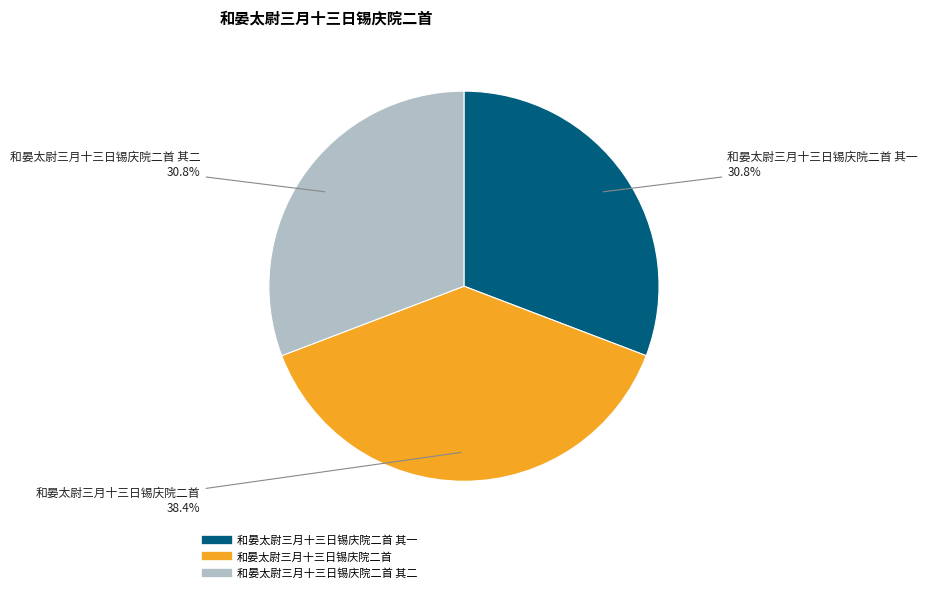

Is there any slice that represents more than half of the pie?

No